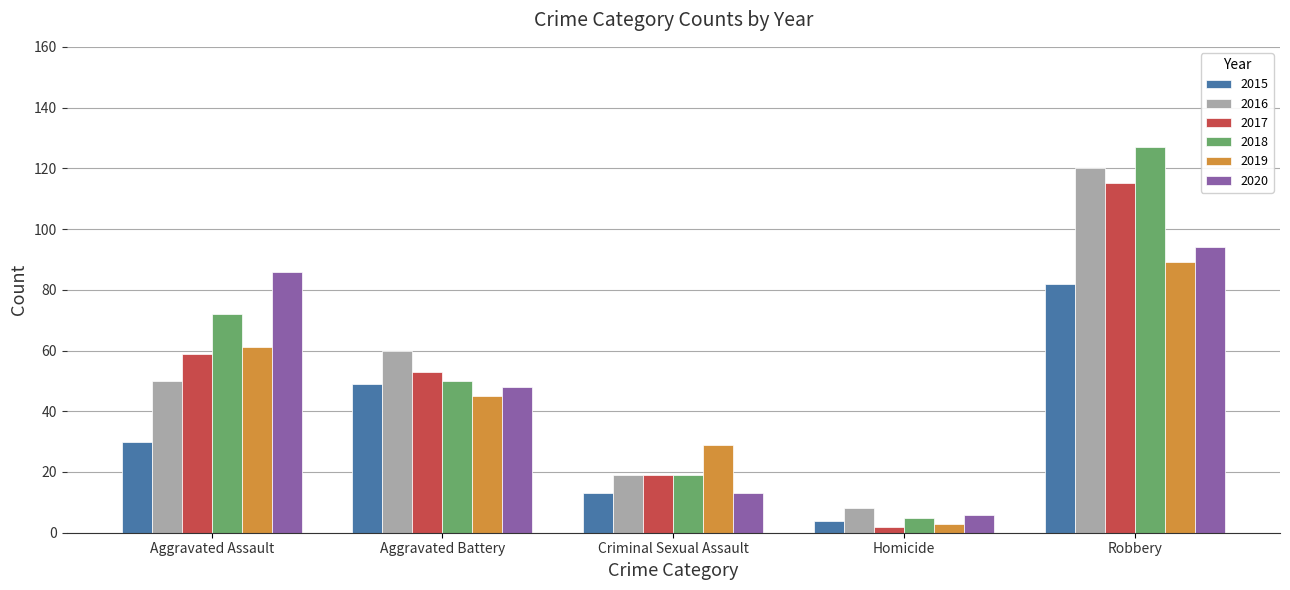

Are the bars grouped side by side (vs. stacked)?

Yes